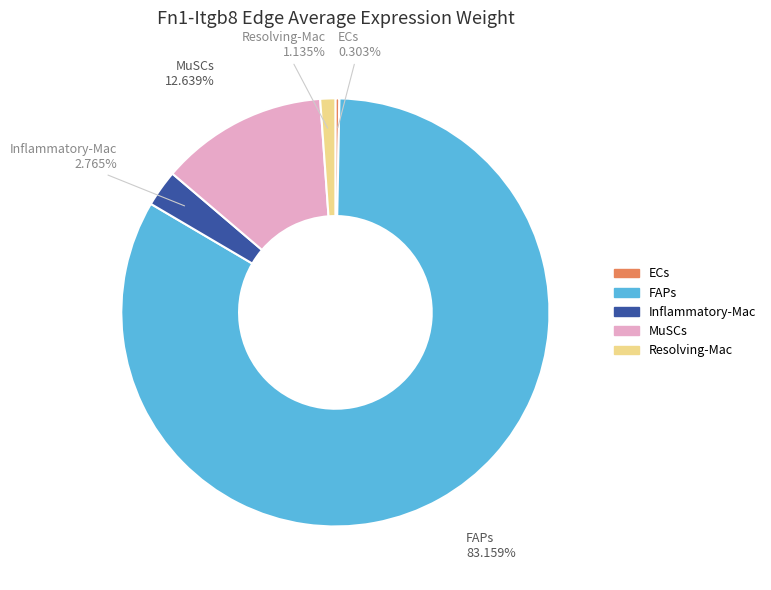

What percentage is the Inflammatory-Mac slice, to the nearest percent?

3%